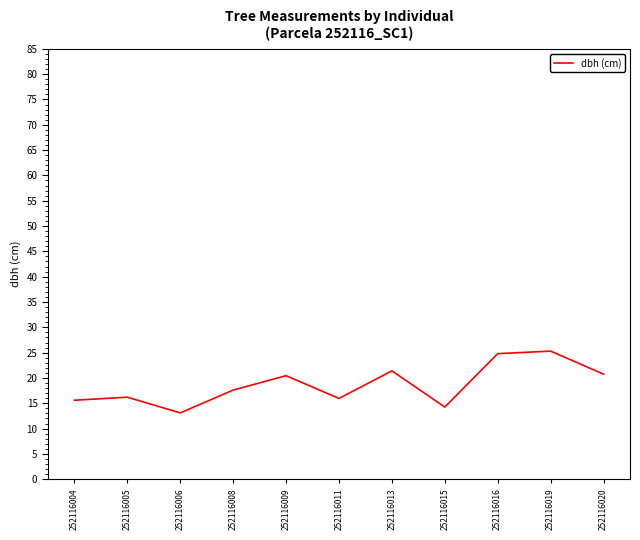

Between 252116011 and 252116009, which is larger?

252116009